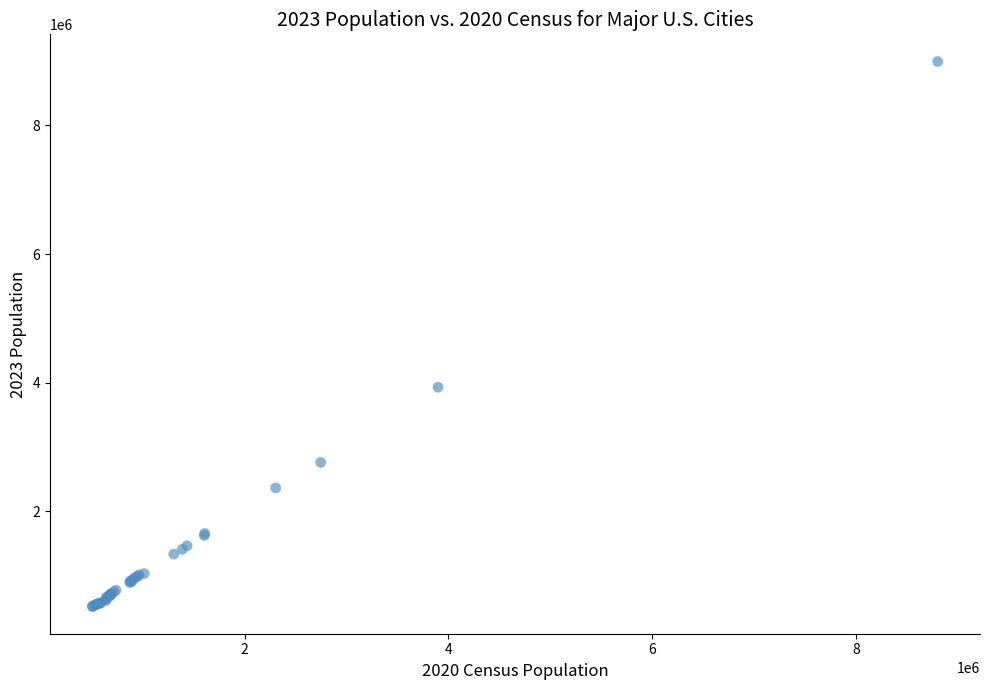

What Y value in the scatter plot is closest to 4757744?

3930586